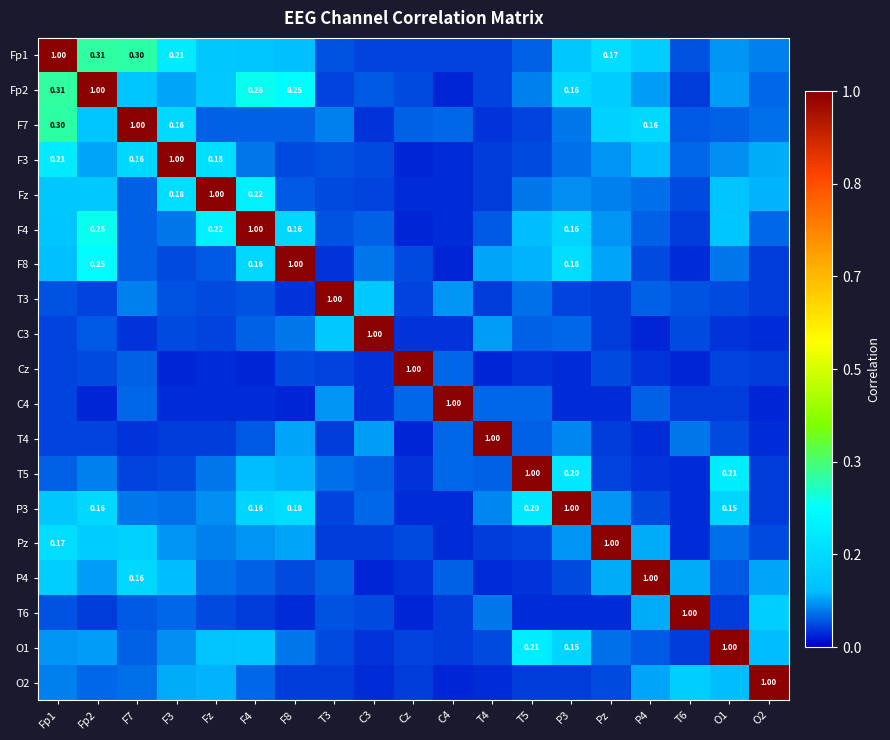

At which category is the sum across all series the highest?

Fp1